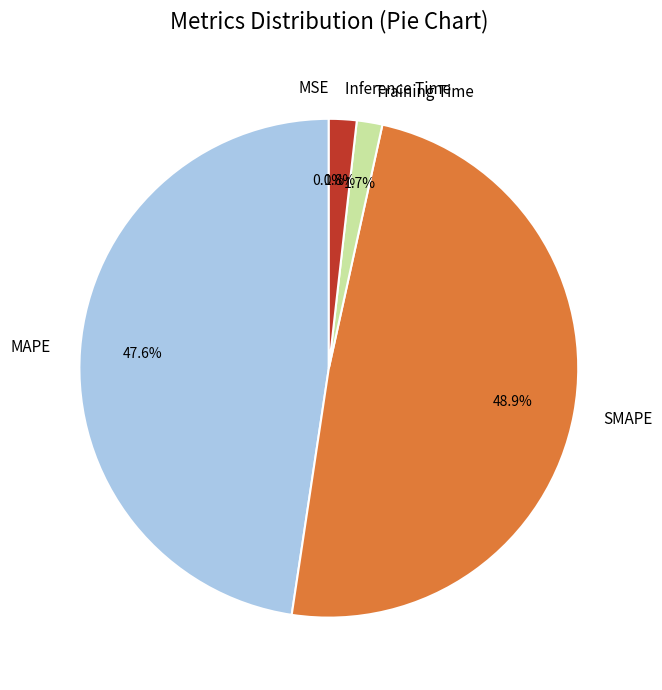

To the nearest percent, what is the difference between the Training Time and MAPE slice percentages?

46%